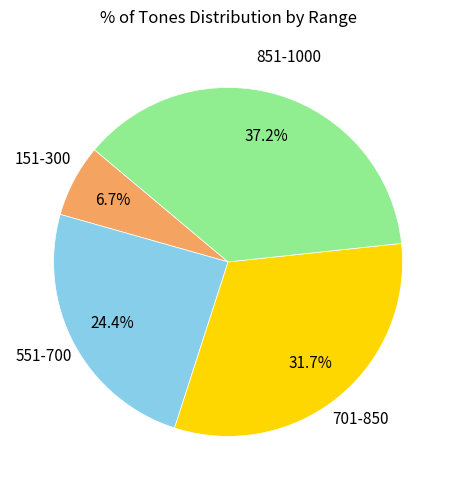

Does any single category account for the majority?

No